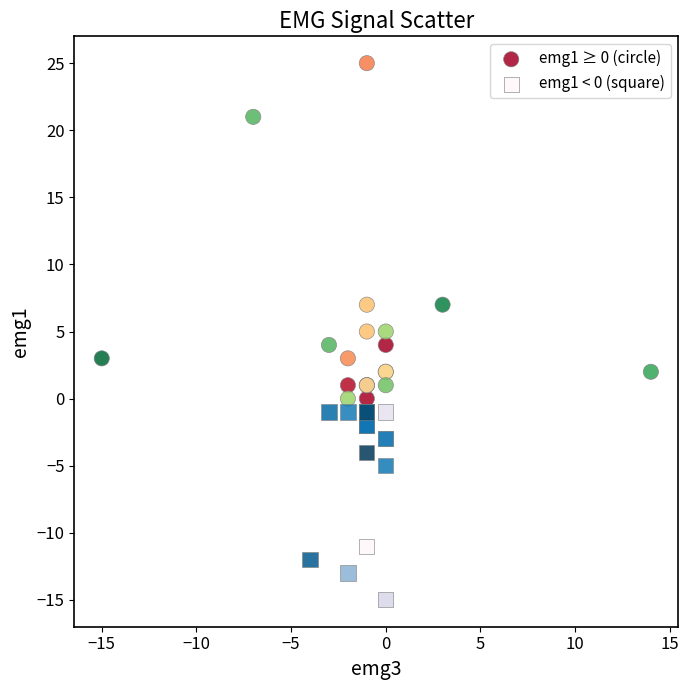

Which series has the largest Y range (max minus min)?

emg1 ≥ 0 (circle)